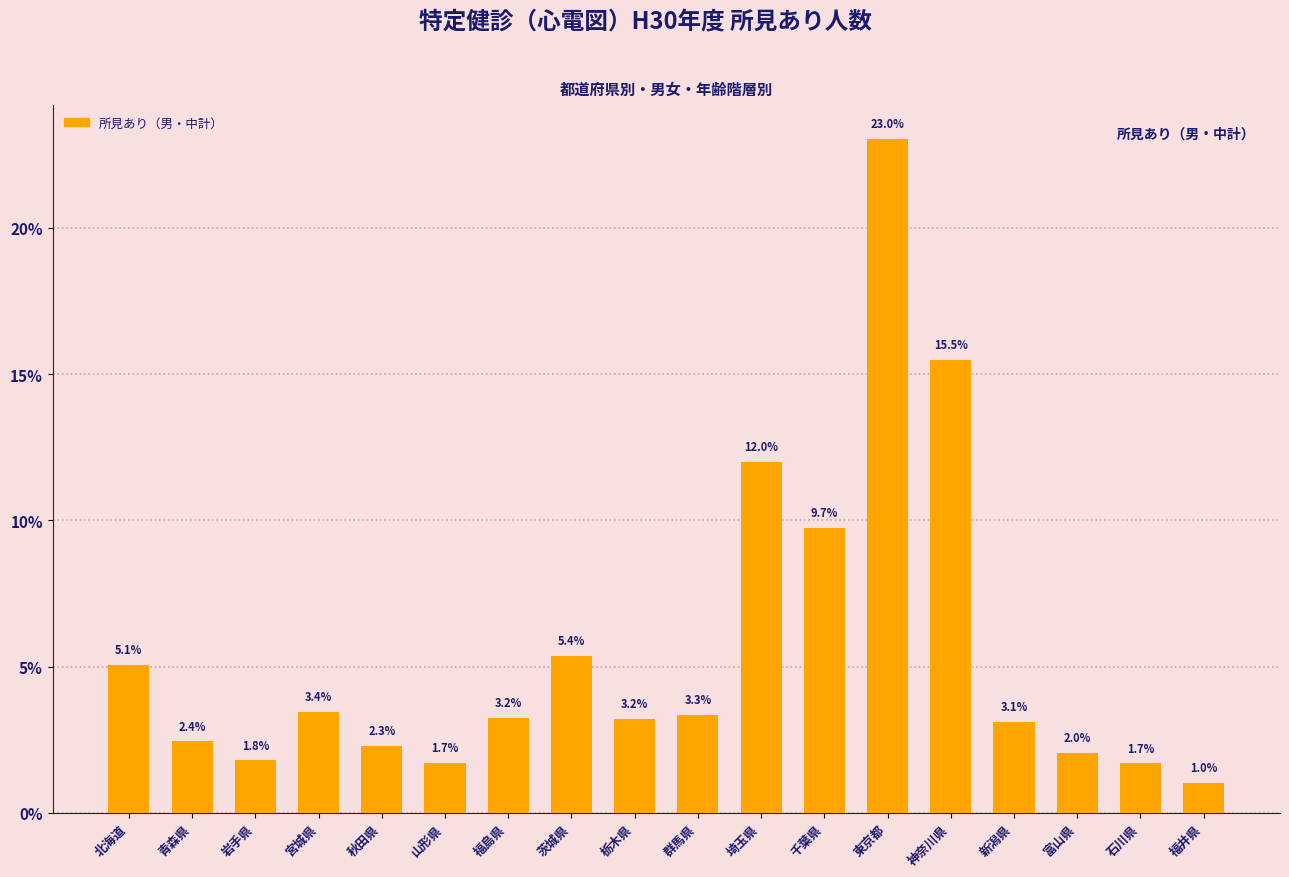

Reading left to right, transcribe all the data shown in this chart.

北海道=5.1	青森県=2.4	岩手県=1.8	宮城県=3.4	秋田県=2.3	山形県=1.7	福島県=3.2	茨城県=5.4	栃木県=3.2	群馬県=3.3	埼玉県=12.0	千葉県=9.7	東京都=23.0	神奈川県=15.5	新潟県=3.1	富山県=2.0	石川県=1.7	福井県=1.0